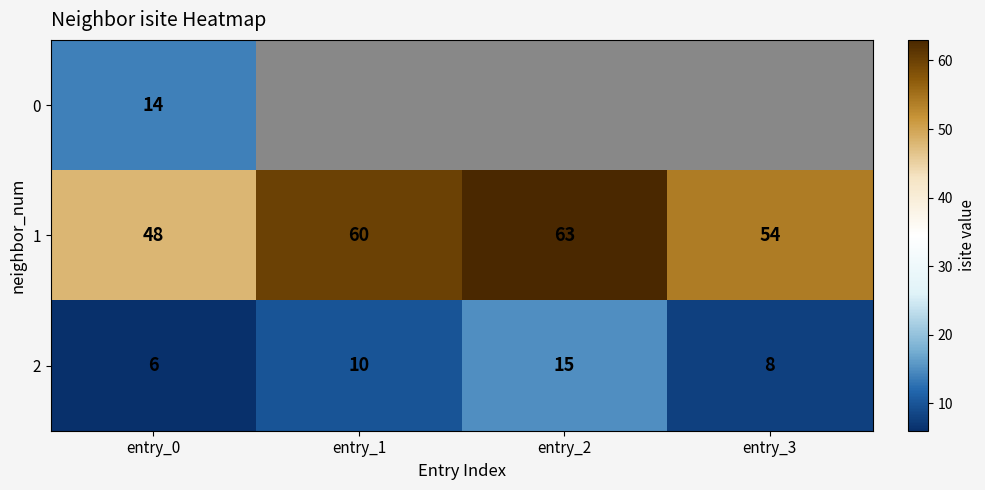

Rank the categories by 2 value from lowest to highest.

entry_0, entry_3, entry_1, entry_2